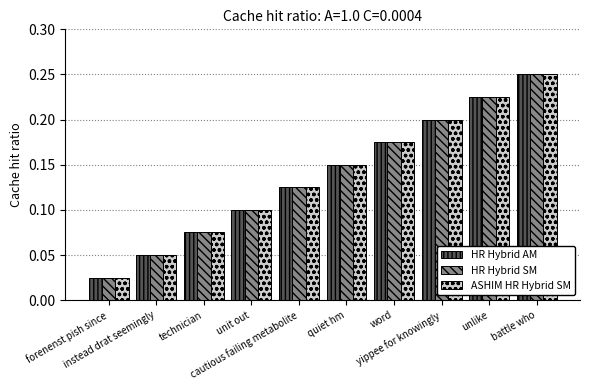

What is the sum of all HR Hybrid AM values?

1.4